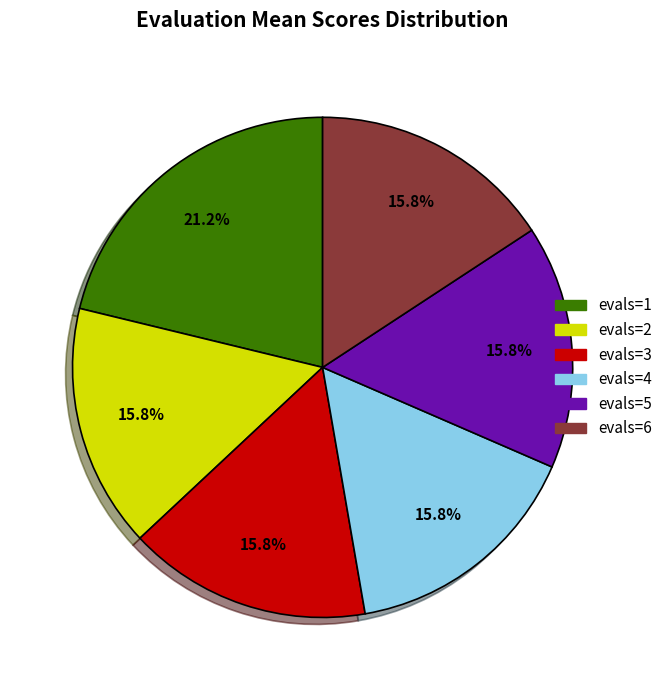

Is it true that evals=1 is 12% of the pie?

False